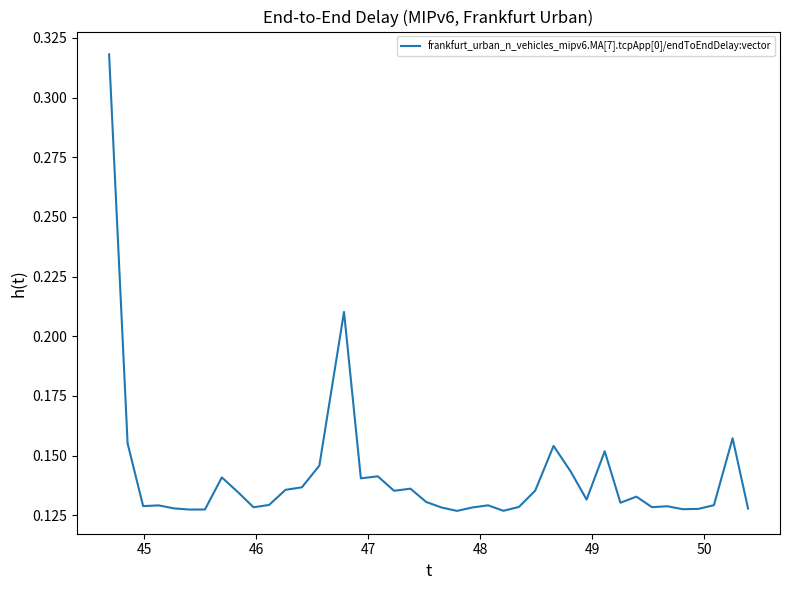

Does the chart have visible grid lines?

No